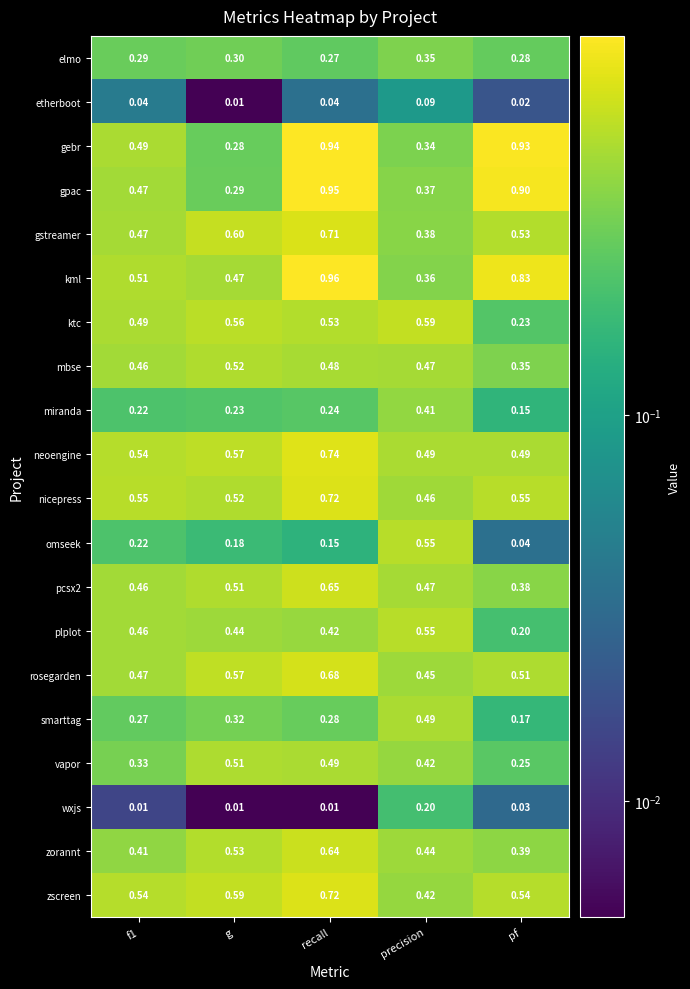

At which category is the sum across all series the highest?

recall